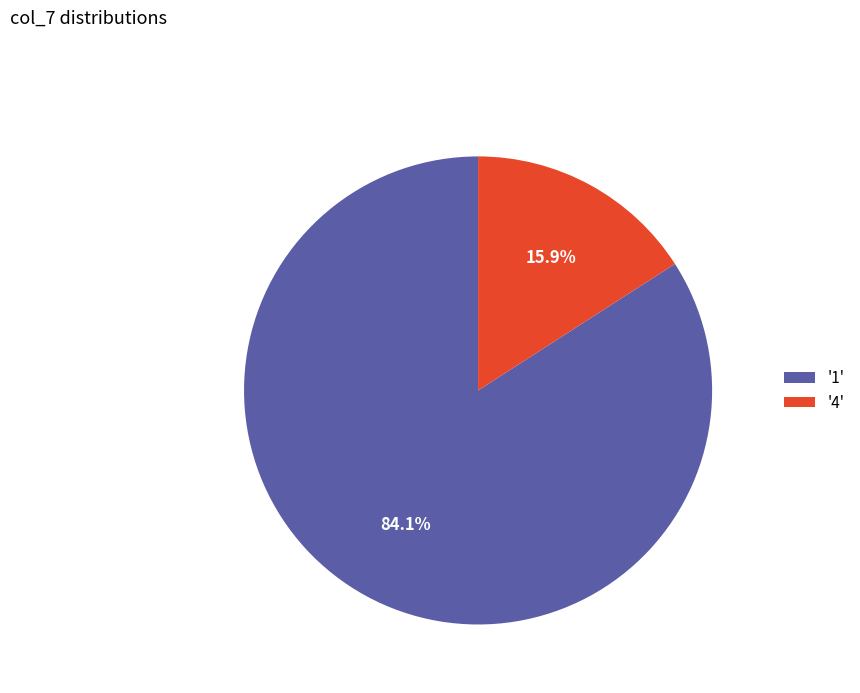

Is there a majority slice in this chart?

Yes